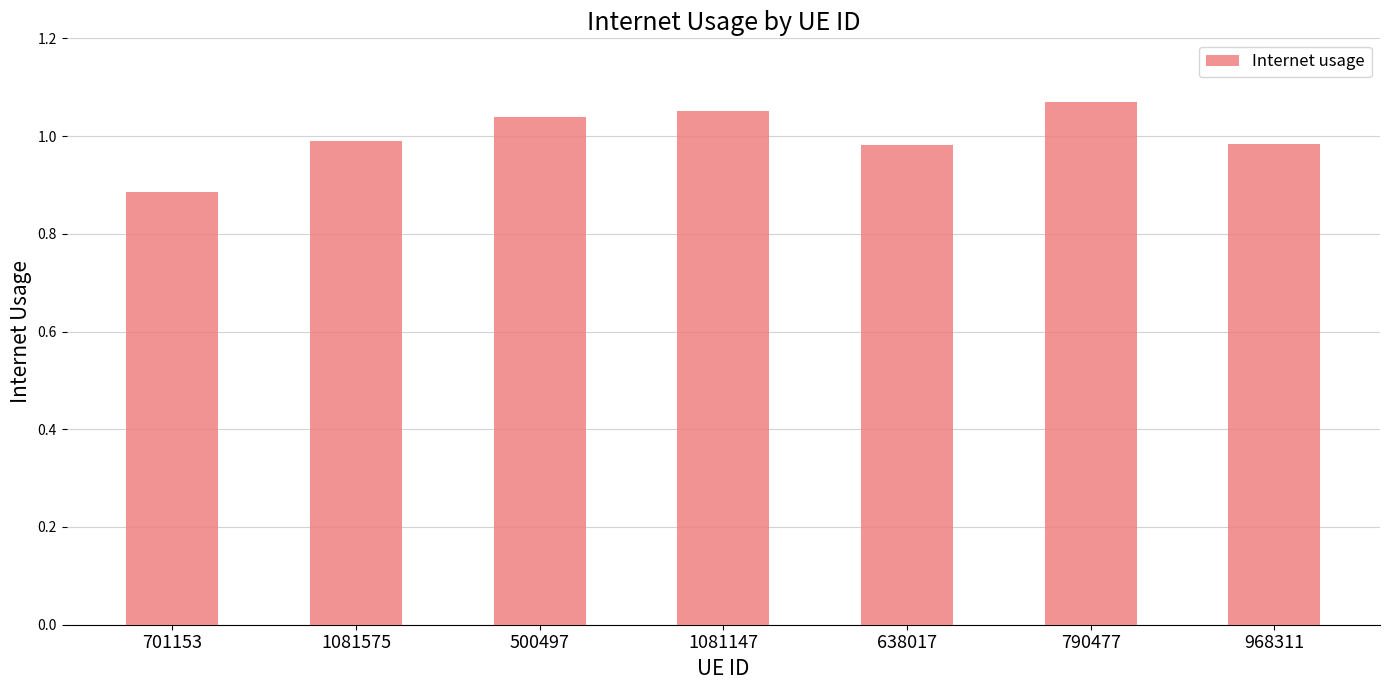

True or false: the data shows 0.5 at 500497.

False